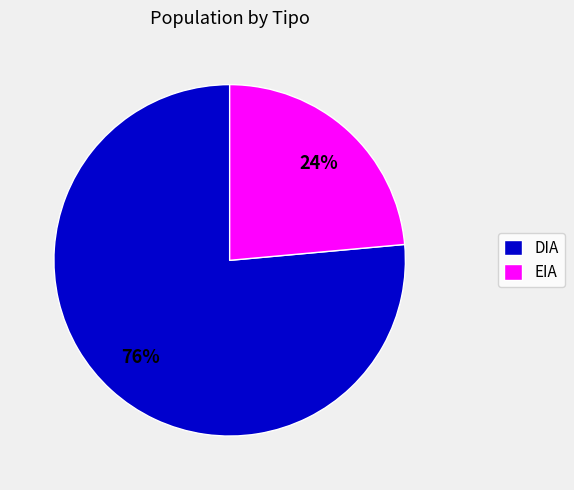

Rank the categories by value from lowest to highest.

EIA, DIA